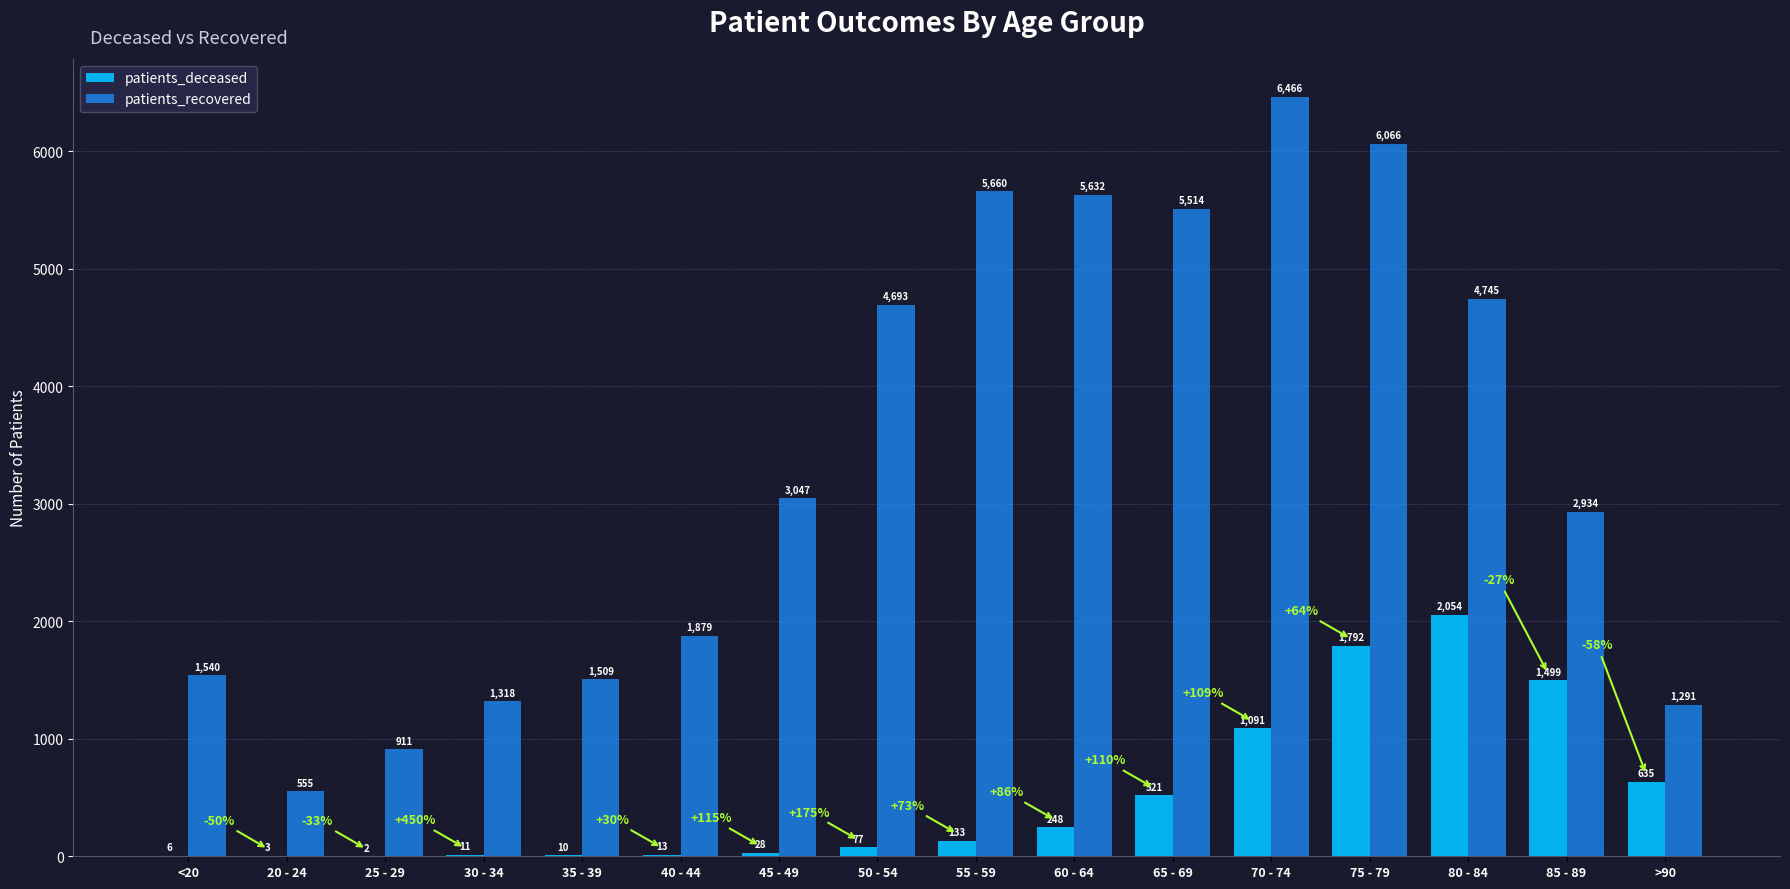

Which series changed the most between 50 - 54 and 55 - 59?

patients_recovered